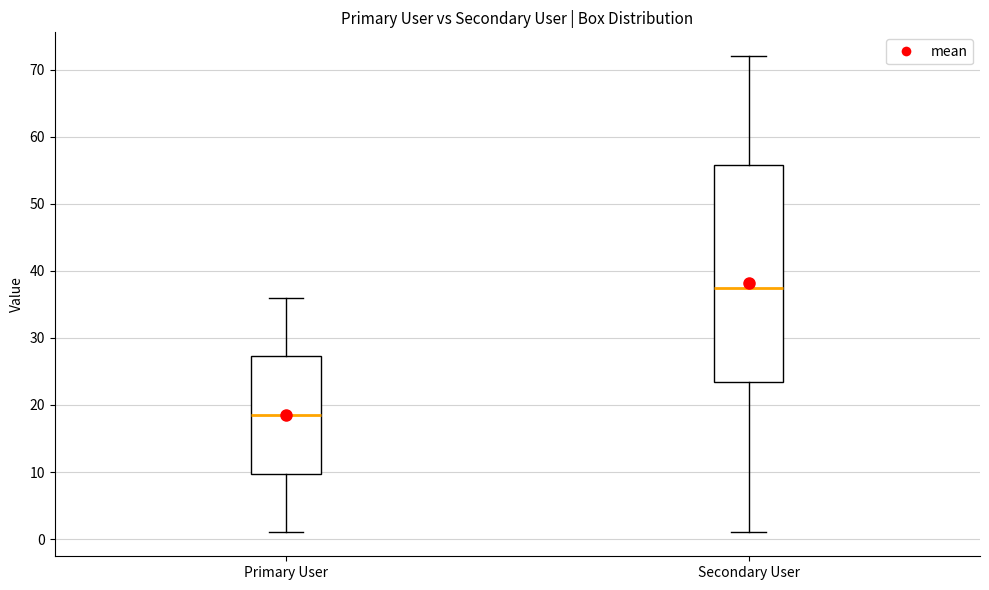

Where does the median line of the box for Primary User sit on the y-axis? The values are not printed on the chart, so give them approximately, as read against the axis.

19